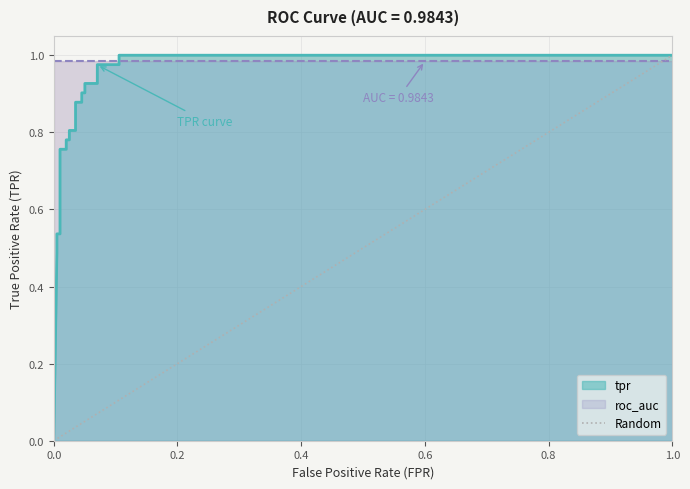

Which category has the highest value across all series?

1.0